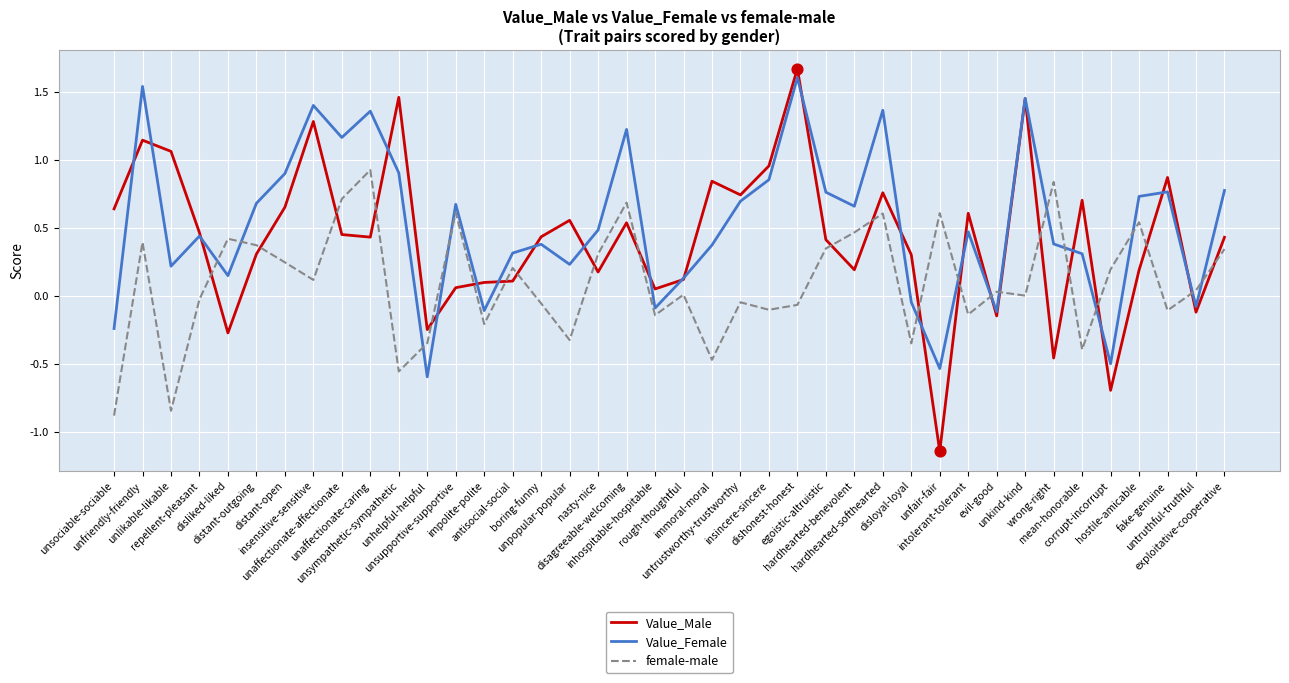

What are all the series names shown in the legend?

Value_Male, Value_Female, female-male